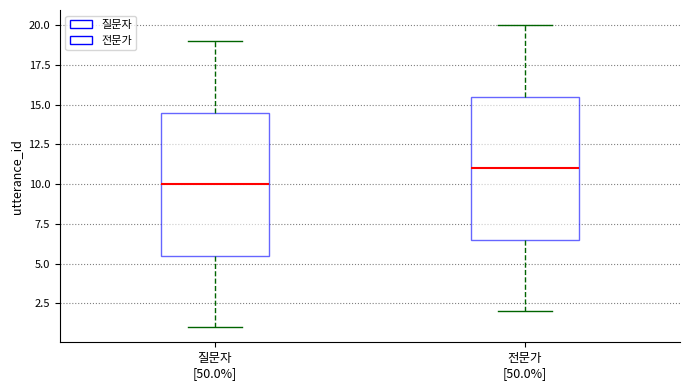

Reading left to right, transcribe this box plot: for each box, give where its median line is, the range the box spans, and where its two whiskers end, as read against the y-axis. The values are not printed on the chart, so give them approximately, as read against the axis.

질문자 [50.0%]: median 10.0, box 5.5 to 14.5, whiskers 1.0 to 19.0
전문가 [50.0%]: median 11.0, box 6.5 to 15.5, whiskers 2.0 to 20.0